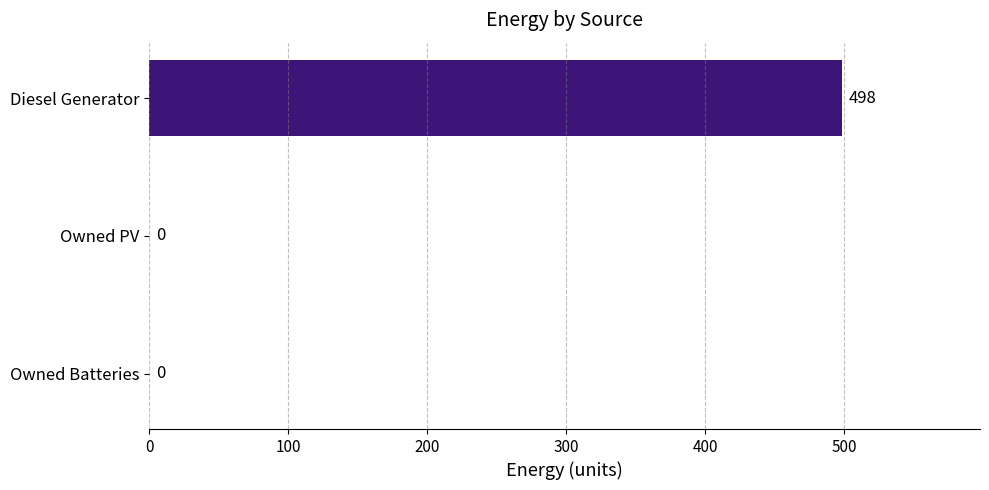

Is it true that the value at Owned PV is -304?

False